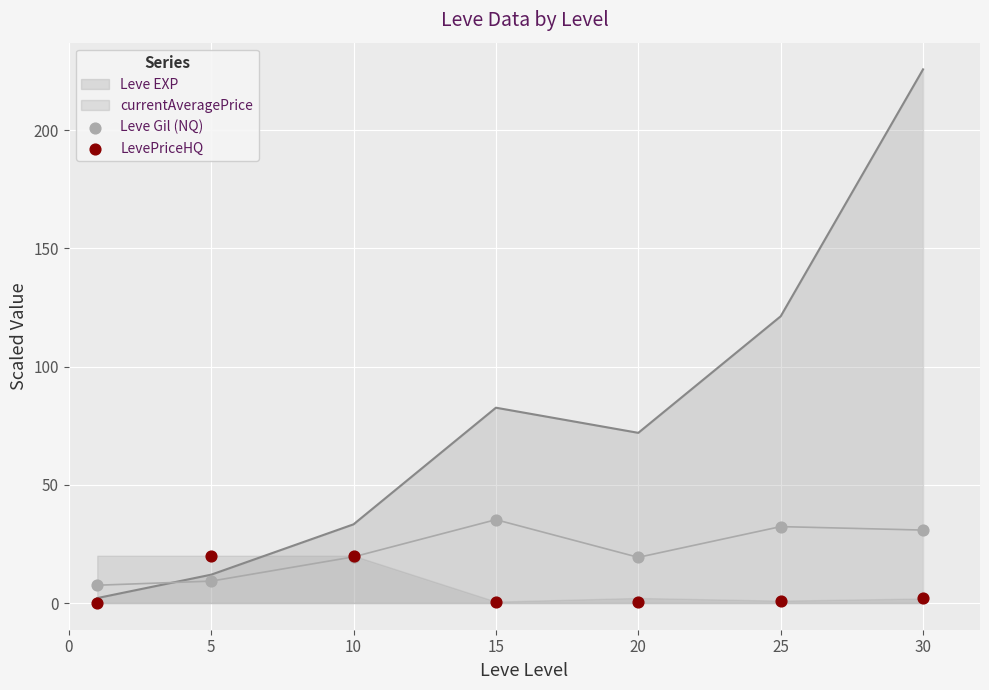

At which category is the sum across all series the highest?

10